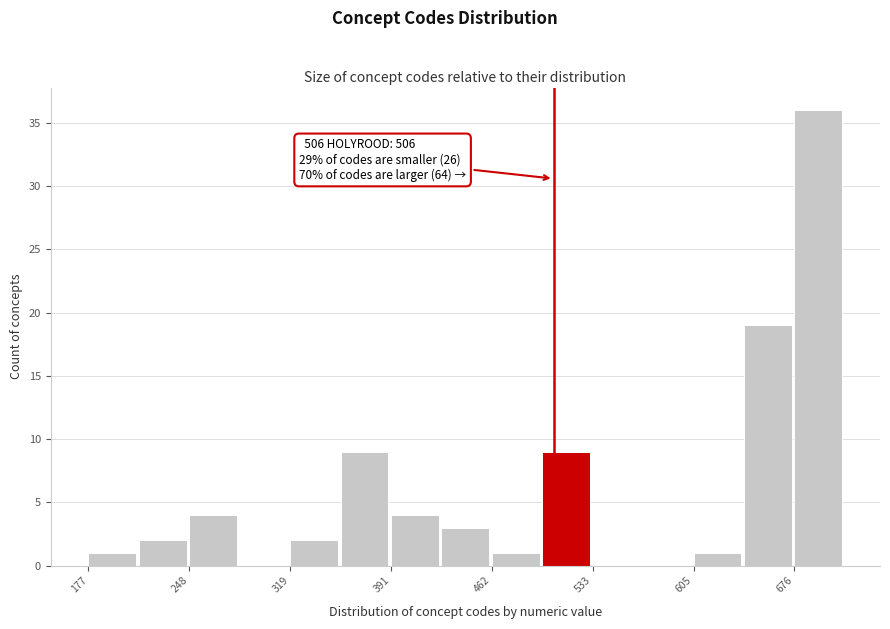

Around what value on the x-axis is the tallest bar? Give the approximate position of its centre, as read against the axis.

690